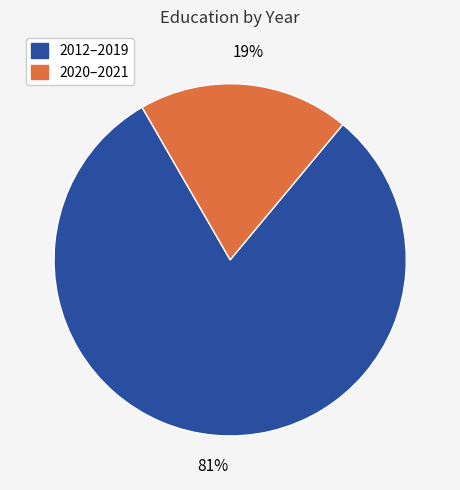

Is there any slice that represents more than half of the pie?

Yes